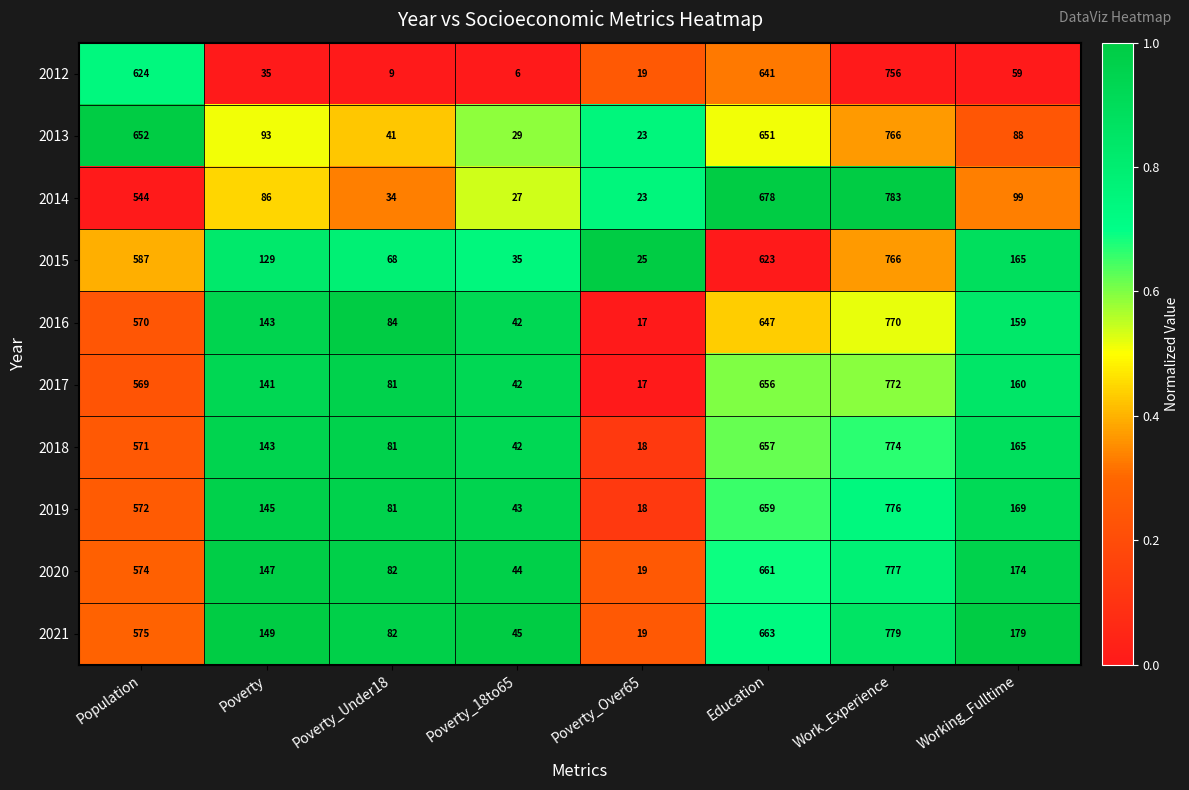

Is it true that 2021 equals 82 at Poverty_Under18?

True